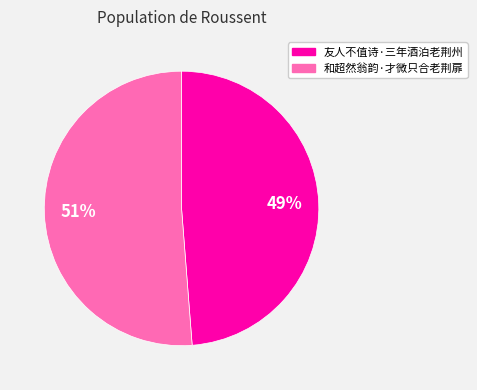

To the nearest percent, what is the difference between the largest and smallest slice percentages?

2%